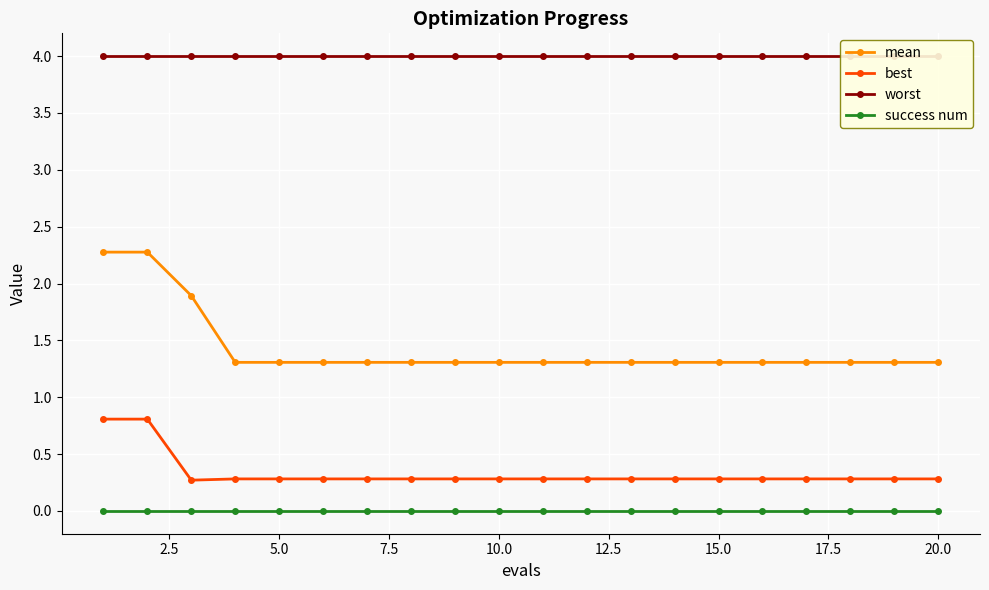

What is the value of the mean point at the 14th from the left?

1.3